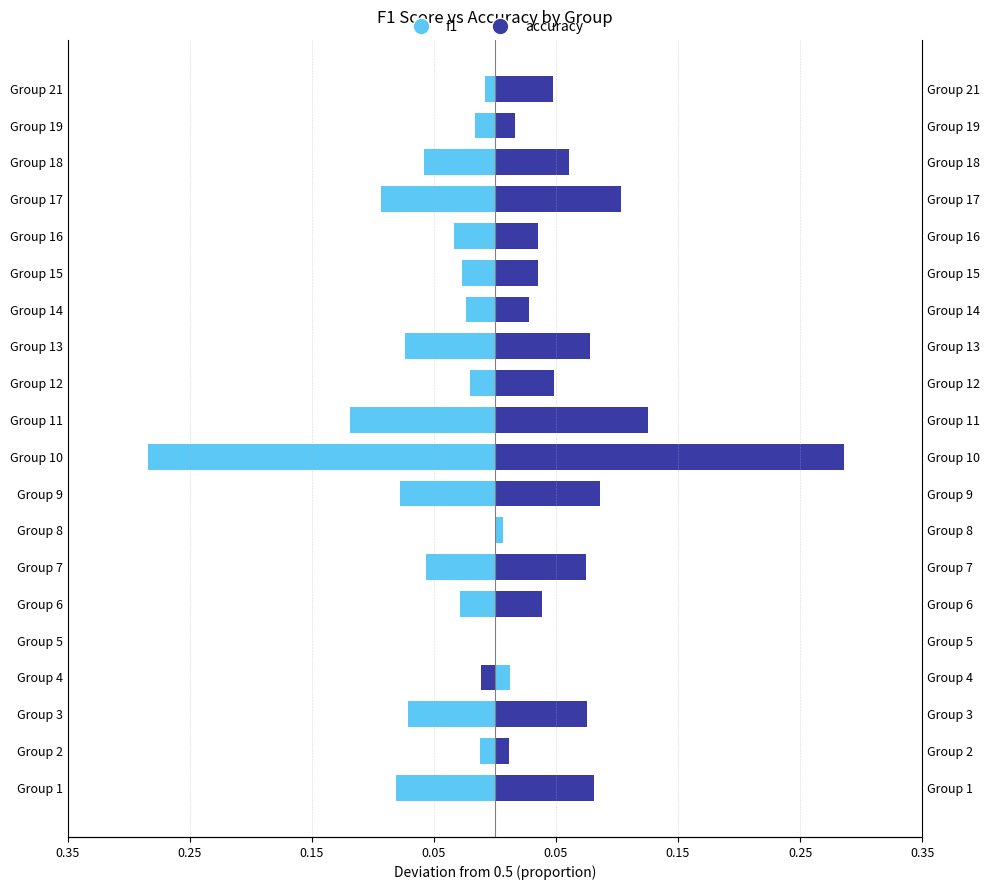

How many values in the f1 series exceed 0?

2